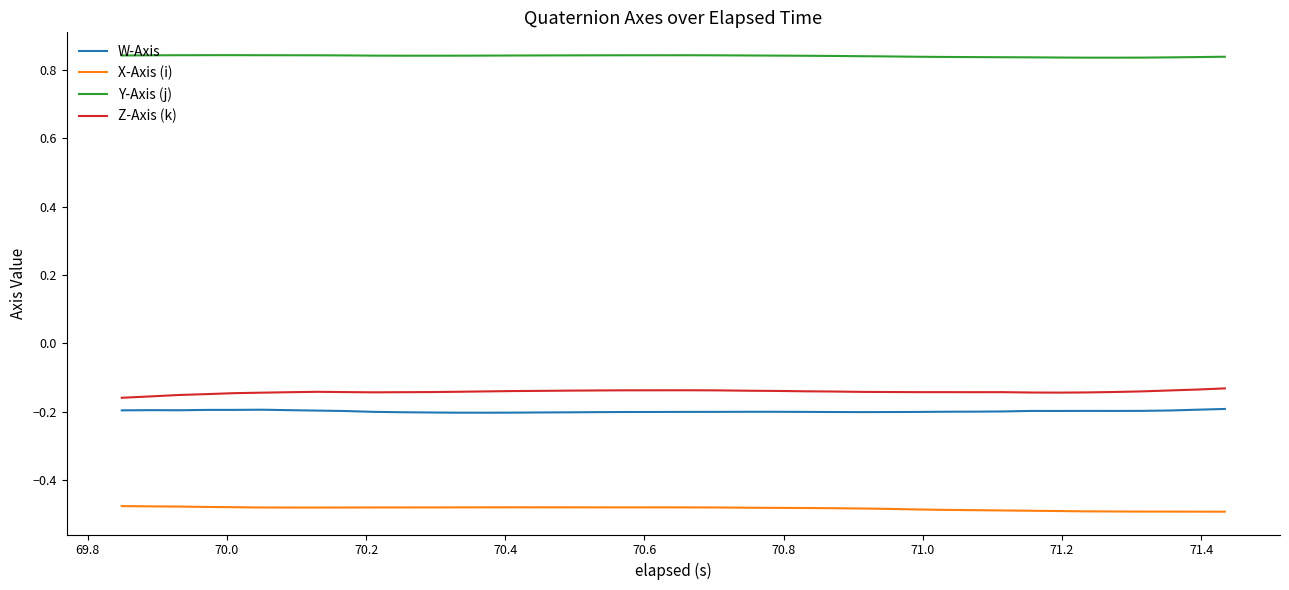

List the series in order of their peak value, highest first.

Y-Axis (j), Z-Axis (k), W-Axis, X-Axis (i)